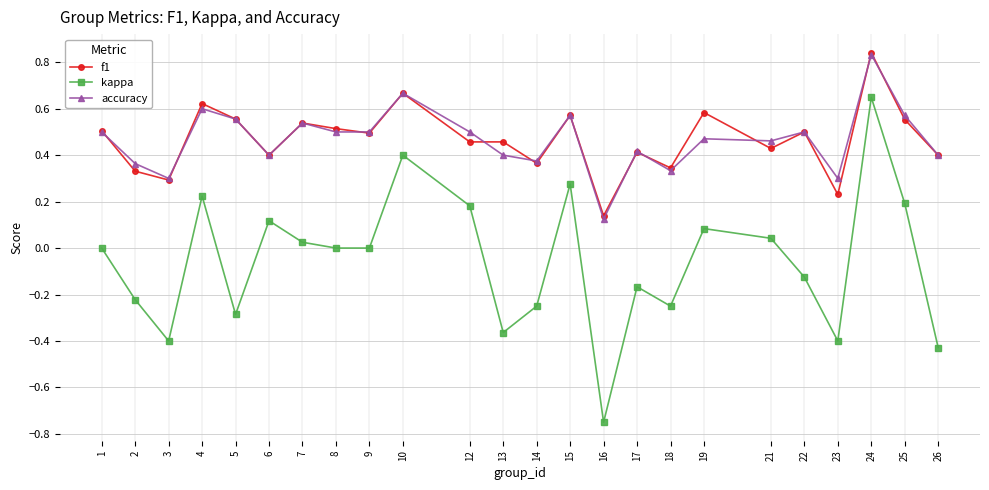

The f1 series shows 0.2 at 16. True or false?

False